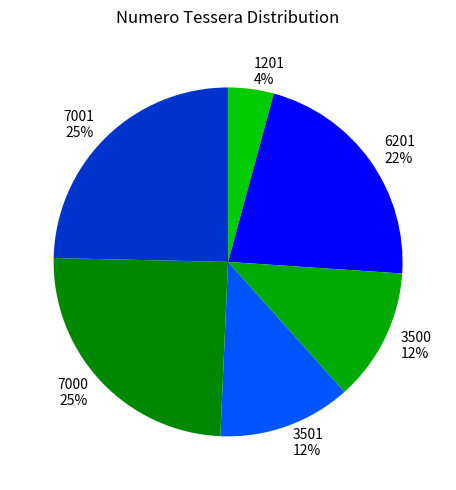

What percentage is the 3500 slice, to the nearest percent?

12%